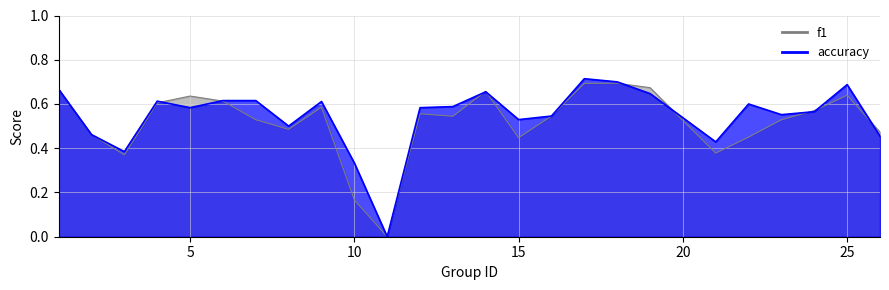

What is the value of the f1 point at the 9th from the left?

0.6